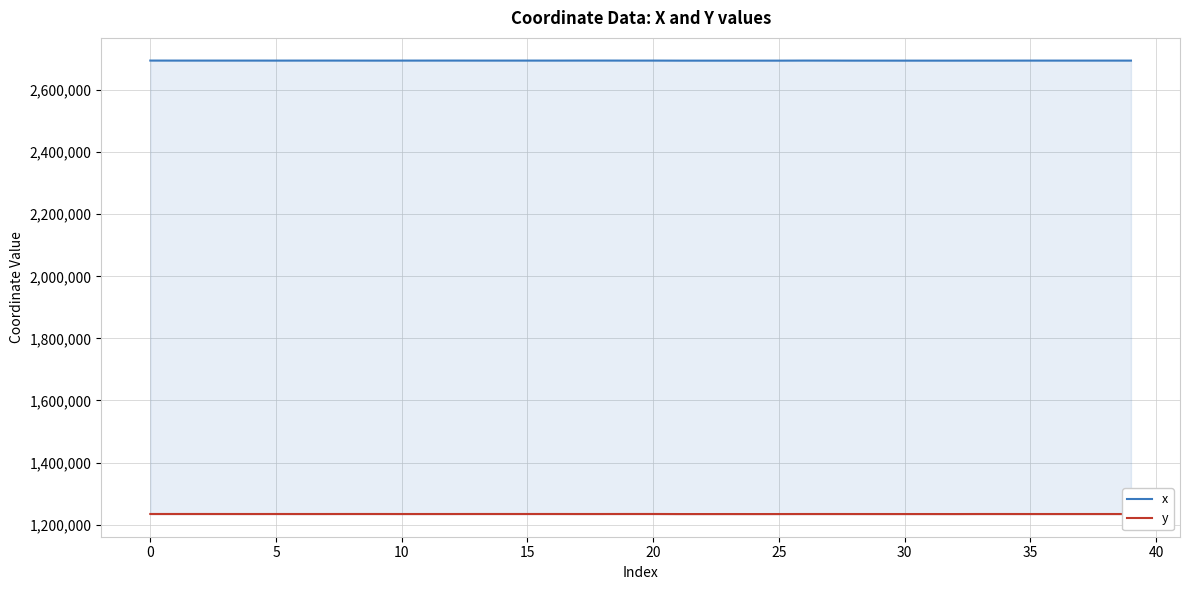

Rank the series at 18 from highest to lowest value.

x, y